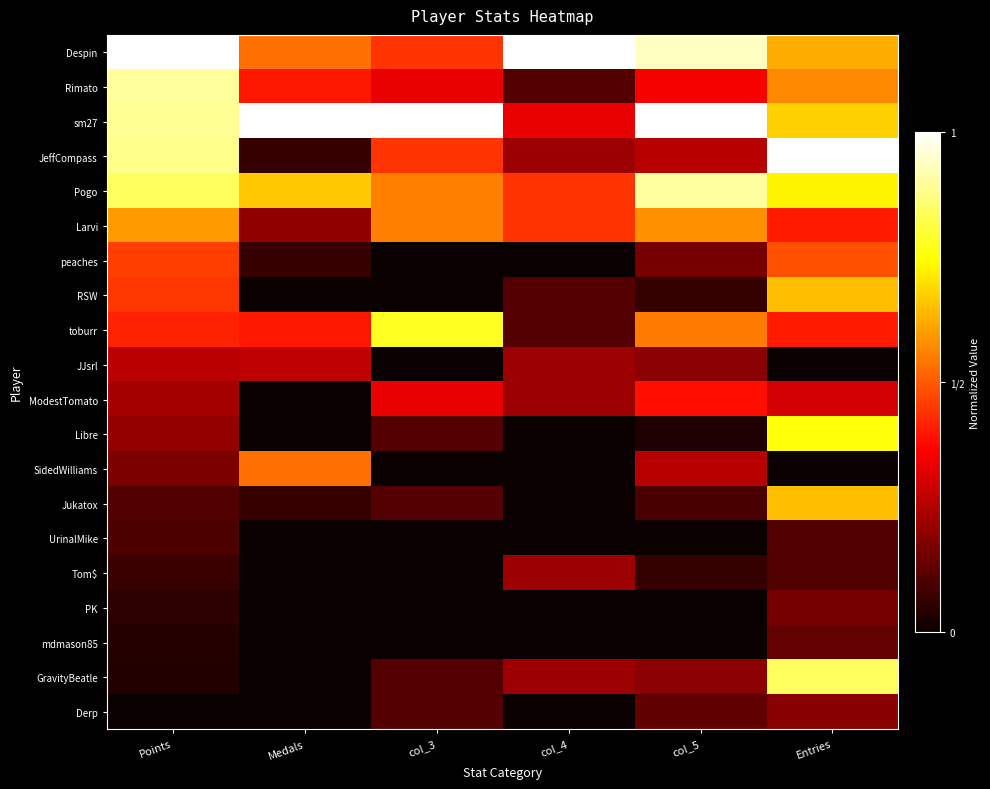

At how many categories does at least one series exceed 0?

6